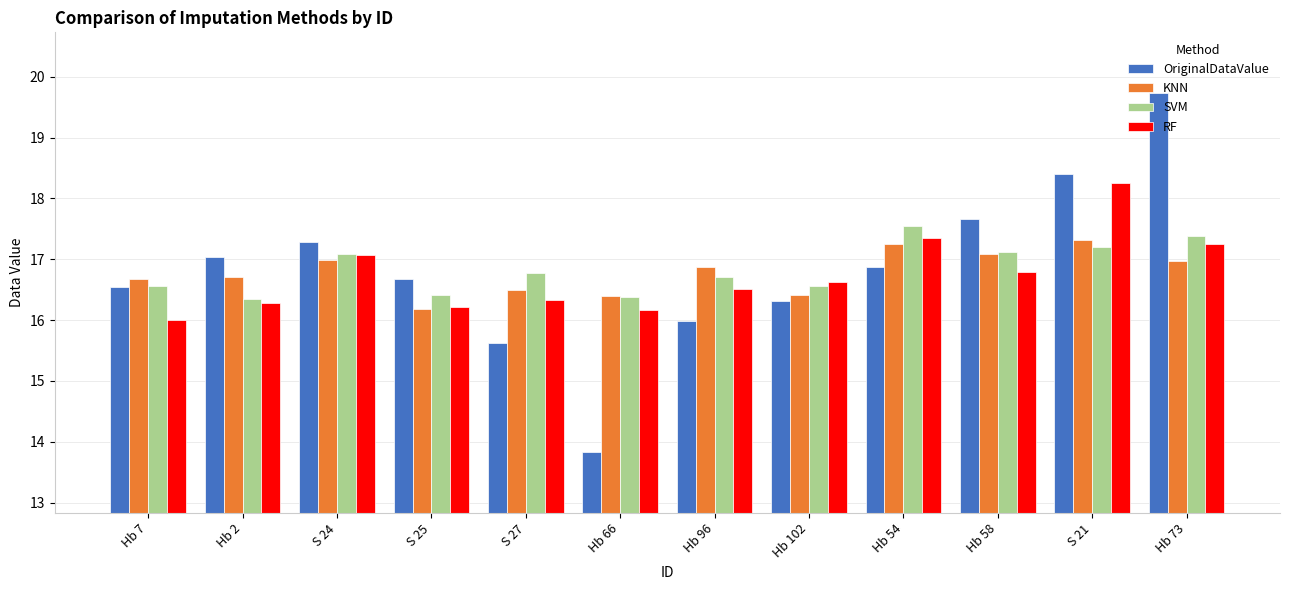

What are all the series names shown in the legend?

OriginalDataValue, KNN, SVM, RF